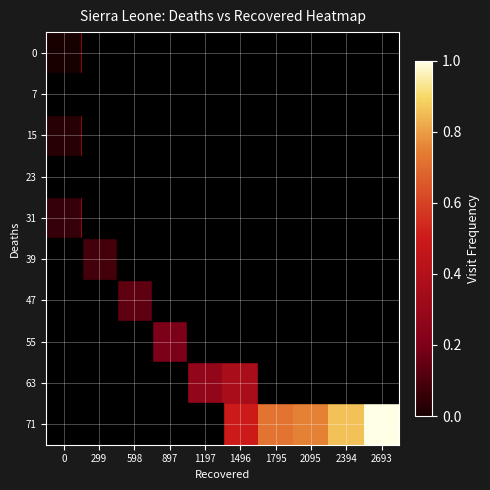

Reading right to left, what are all the values shown in this chart?

0: 2693=0.3	2394=0.3	2095=0.3	1795=0.3	1496=0.3	1197=0.3	897=0.3	598=0.3	299=0.3	0=0.0
7: 2693=0.3	2394=0.3	2095=0.3	1795=0.3	1496=0.3	1197=0.3	897=0.3	598=0.3	299=0.3	0=0.3
15: 2693=0.3	2394=0.3	2095=0.3	1795=0.3	1496=0.3	1197=0.3	897=0.3	598=0.3	299=0.3	0=0.0
23: 2693=0.3	2394=0.3	2095=0.3	1795=0.3	1496=0.3	1197=0.3	897=0.3	598=0.3	299=0.3	0=0.3
31: 2693=0.3	2394=0.3	2095=0.3	1795=0.3	1496=0.3	1197=0.3	897=0.3	598=0.3	299=0.3	0=0.1
39: 2693=0.3	2394=0.3	2095=0.3	1795=0.3	1496=0.3	1197=0.3	897=0.3	598=0.3	299=0.1	0=0.3
47: 2693=0.3	2394=0.3	2095=0.3	1795=0.3	1496=0.3	1197=0.3	897=0.3	598=0.1	299=0.3	0=0.3
55: 2693=0.3	2394=0.3	2095=0.3	1795=0.3	1496=0.3	1197=0.3	897=0.2	598=0.3	299=0.3	0=0.3
63: 2693=0.3	2394=0.3	2095=0.3	1795=0.3	1496=0.4	1197=0.3	897=0.3	598=0.3	299=0.3	0=0.3
71: 2693=1.0	2394=0.9	2095=0.8	1795=0.7	1496=0.5	1197=0.3	897=0.3	598=0.3	299=0.3	0=0.3